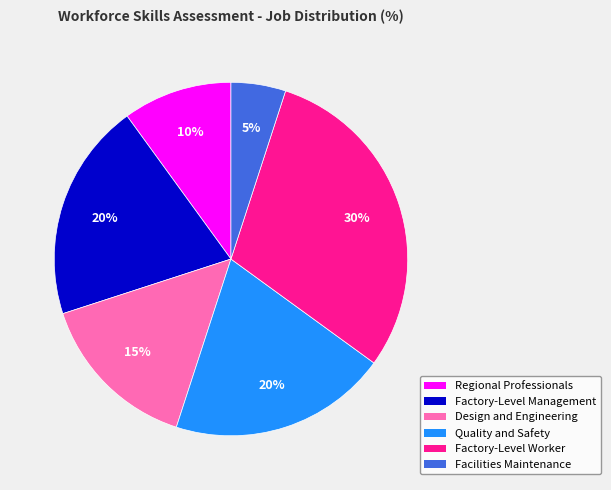

Which slice is the largest?

Factory-Level Worker